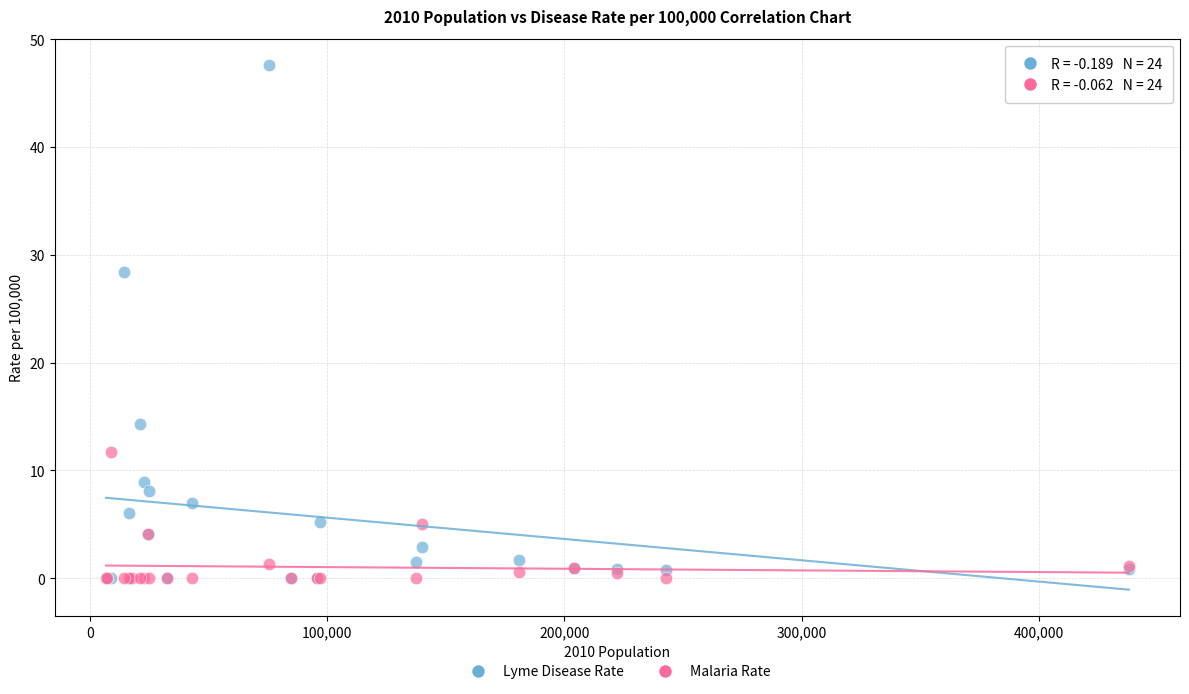

Across all series, what Y value is closest to 23?

28.4